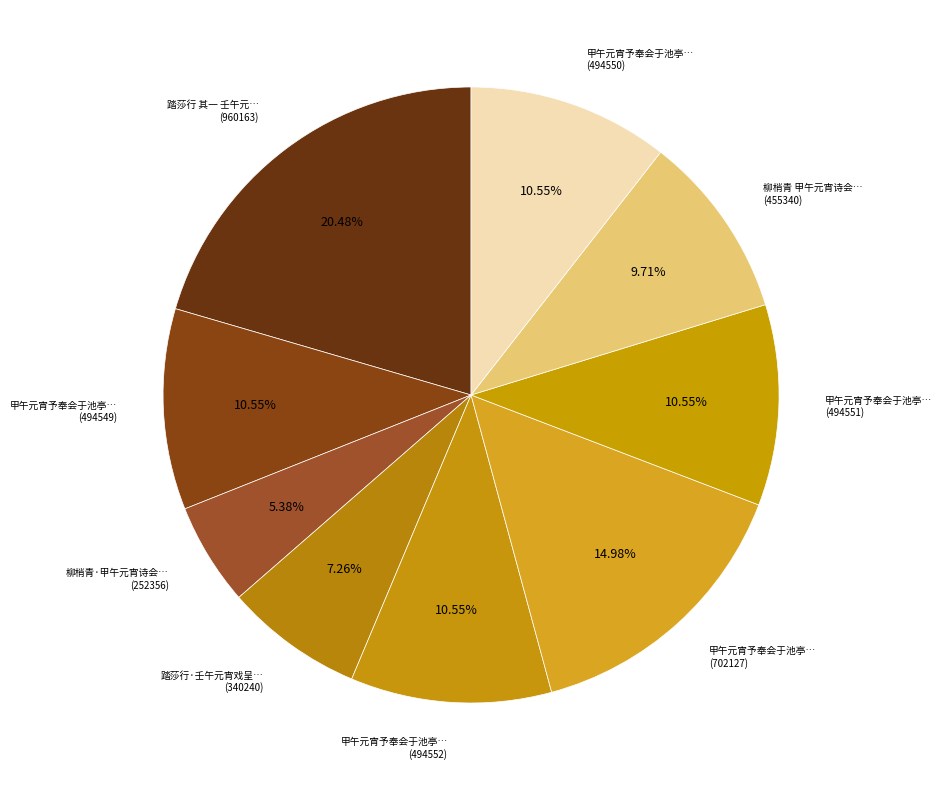

What is the smallest slice in the pie chart?

柳梢青·甲午元宵诗会分韵得＂结＂字